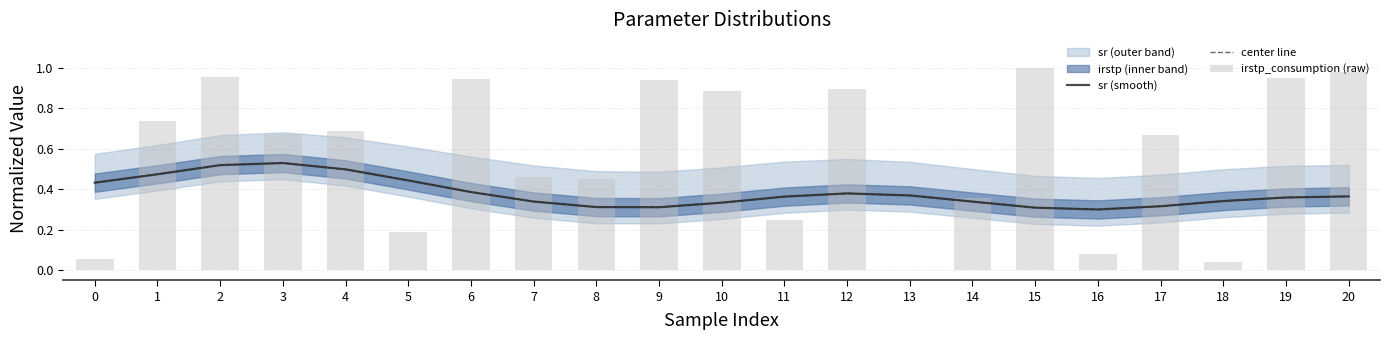

The value of sr (smooth) at 0 is 0.7. True or false?

False